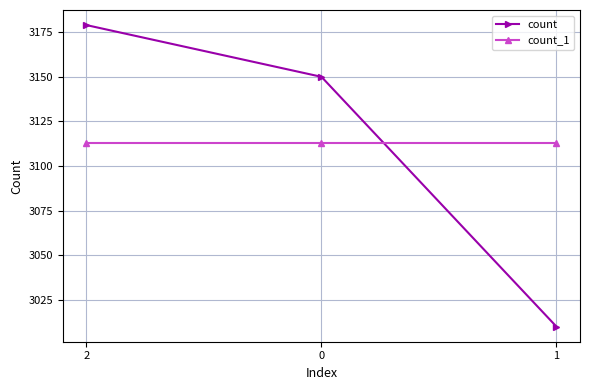

Reading right to left, transcribe all the data shown in this chart.

count: 1=3010	0=3150	2=3179
count_1: 1=3113	0=3113	2=3113